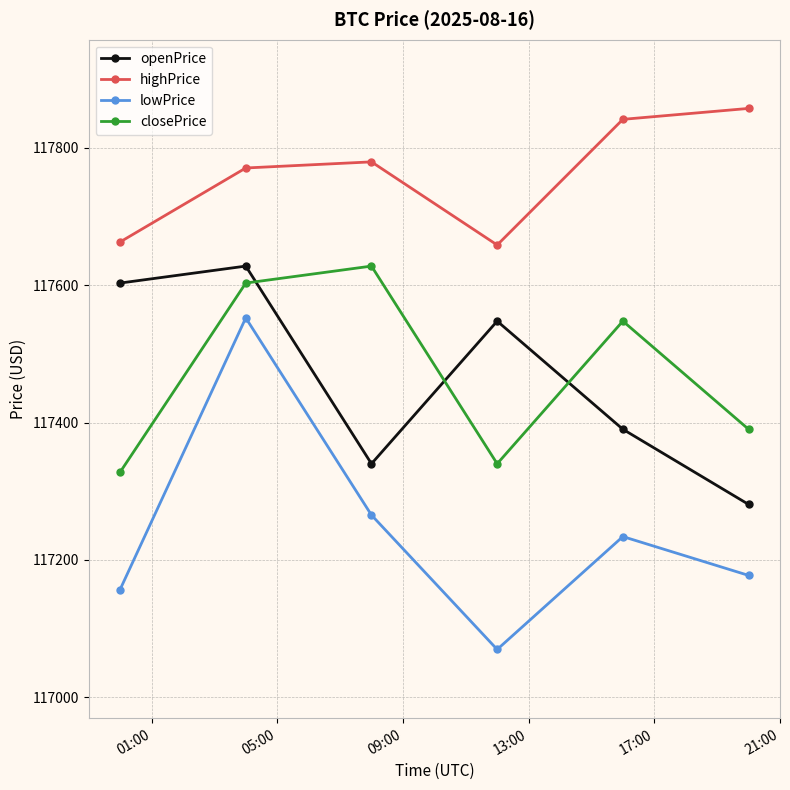

Which series has the largest range (max minus min)?

lowPrice